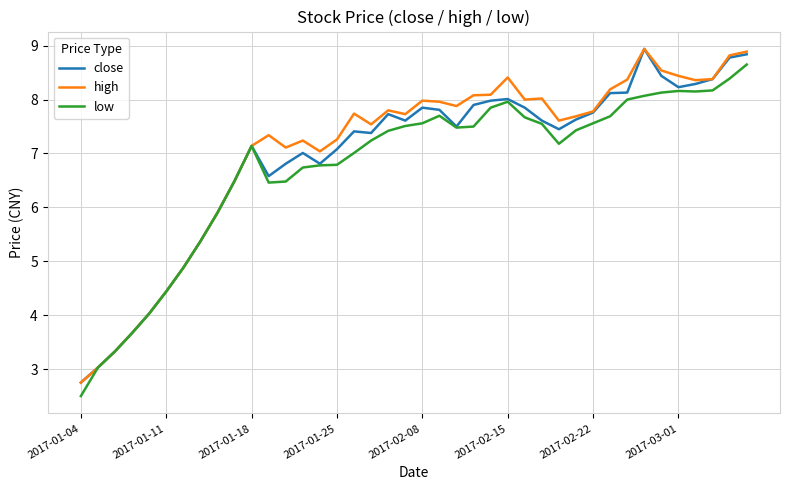

What is the maximum value shown in the chart?

8.9